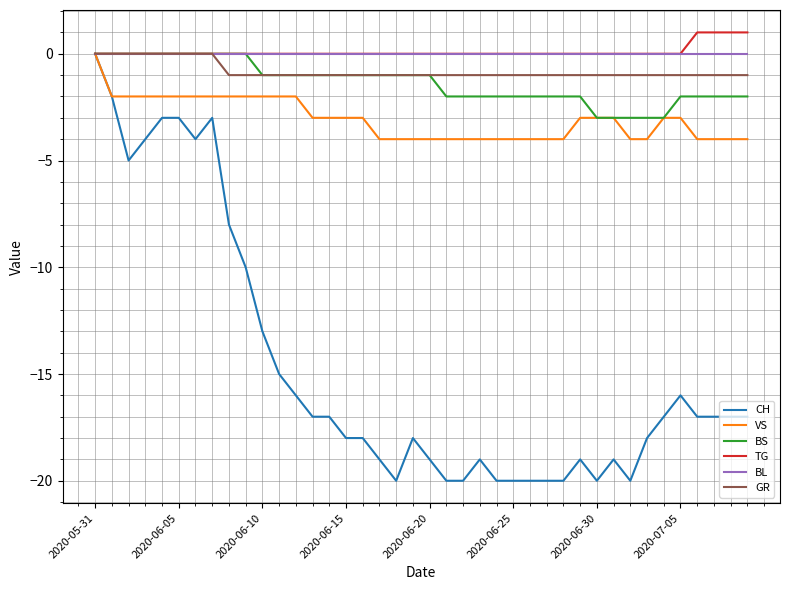

What is the smallest value displayed?

-20